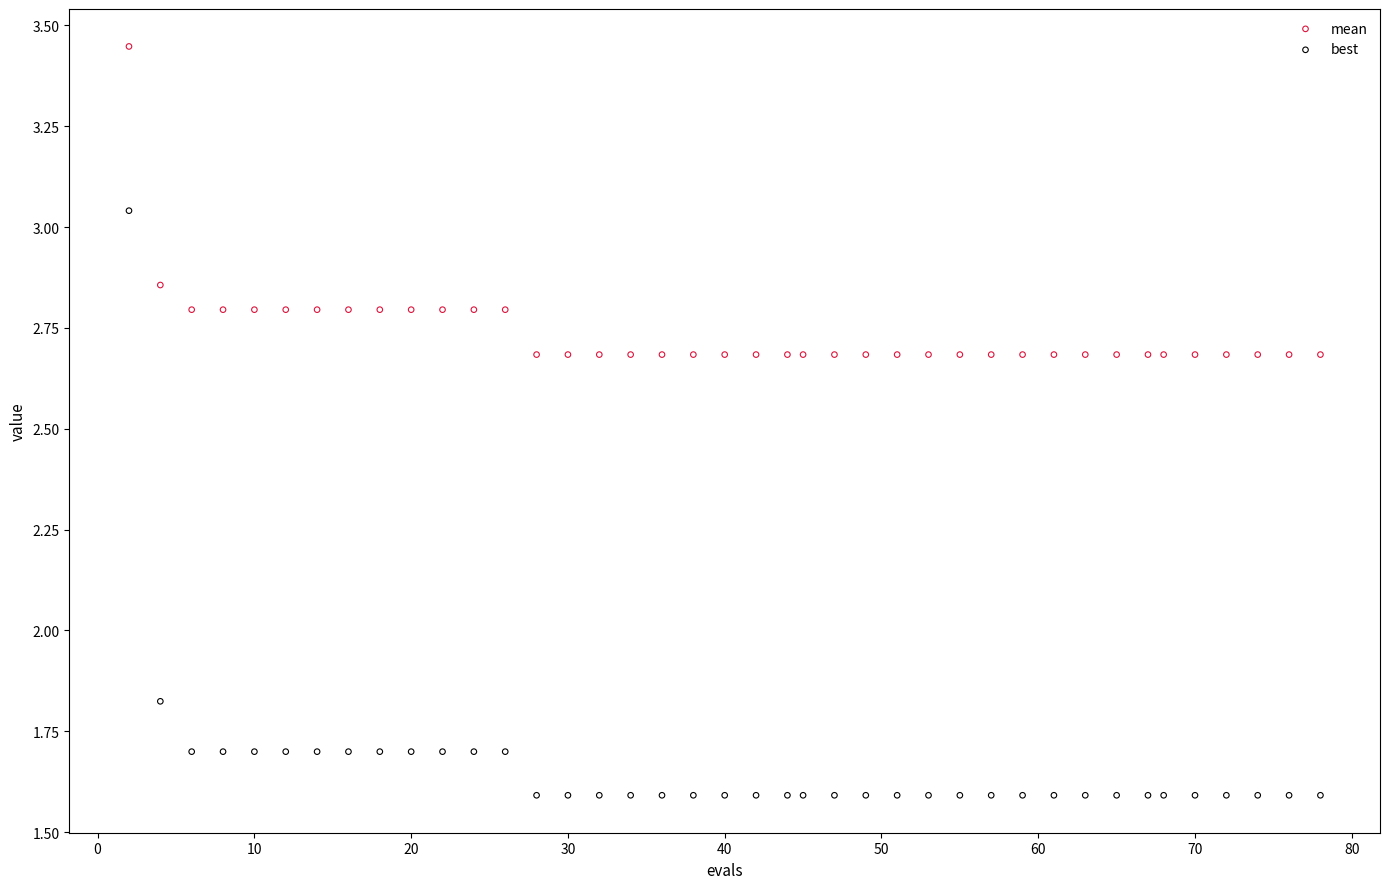

Which series has the largest Y range (max minus min)?

best